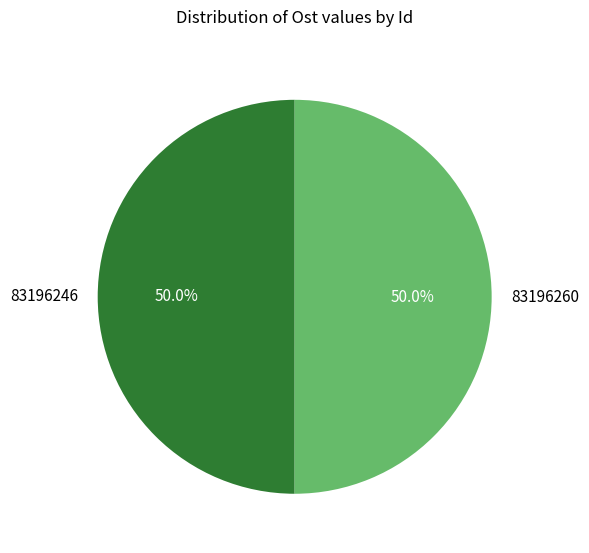

True or false: 83196246 accounts for 56% of the total.

False